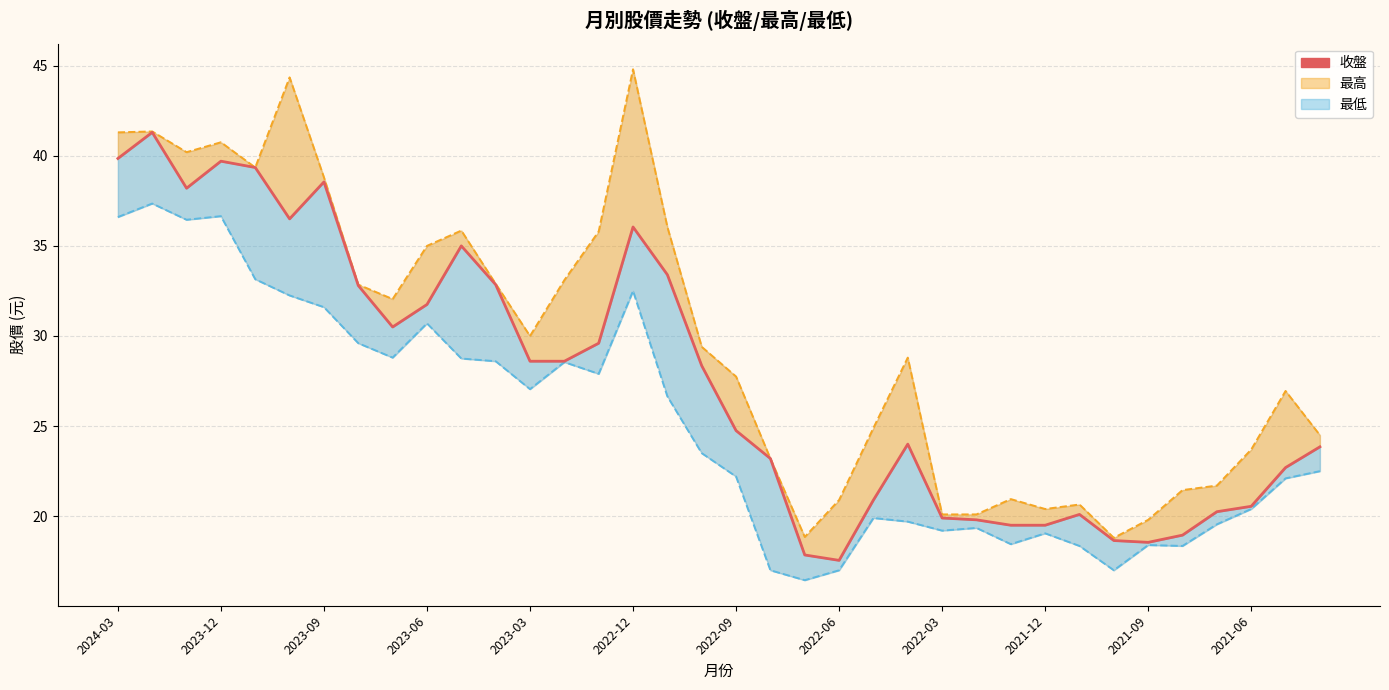

How many points are lower than both their immediate neighbors (excluding endpoints)?

5